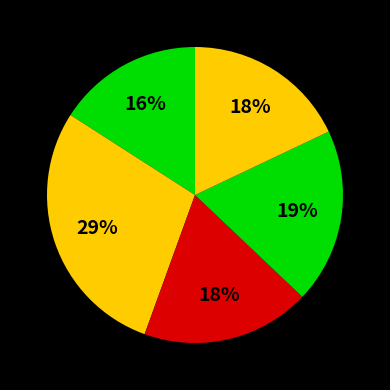

How many slices are in this pie chart?

5